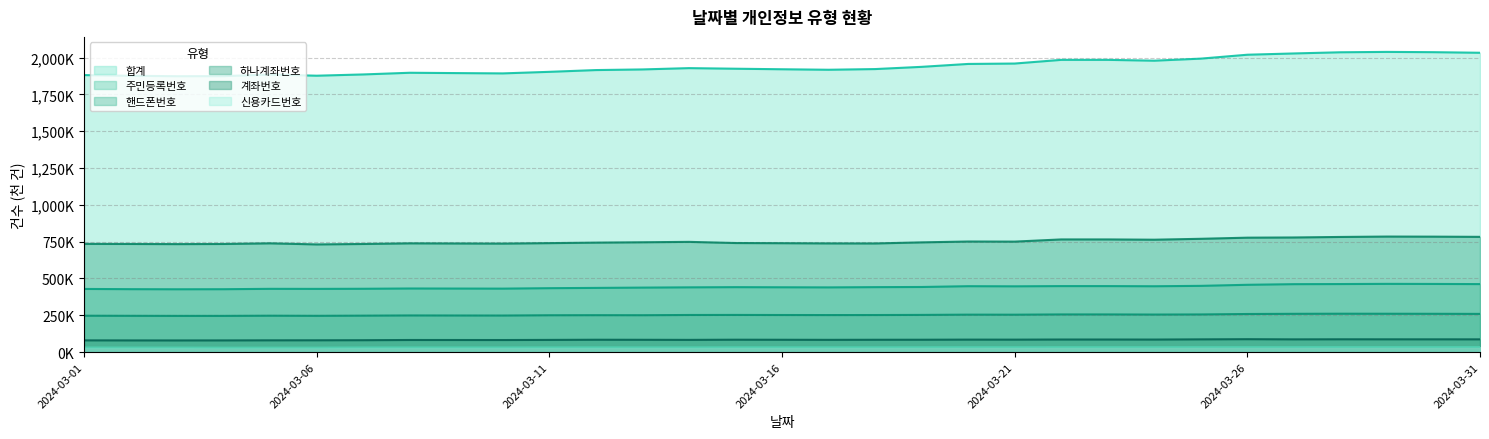

Which series has the largest range (max minus min)?

합계